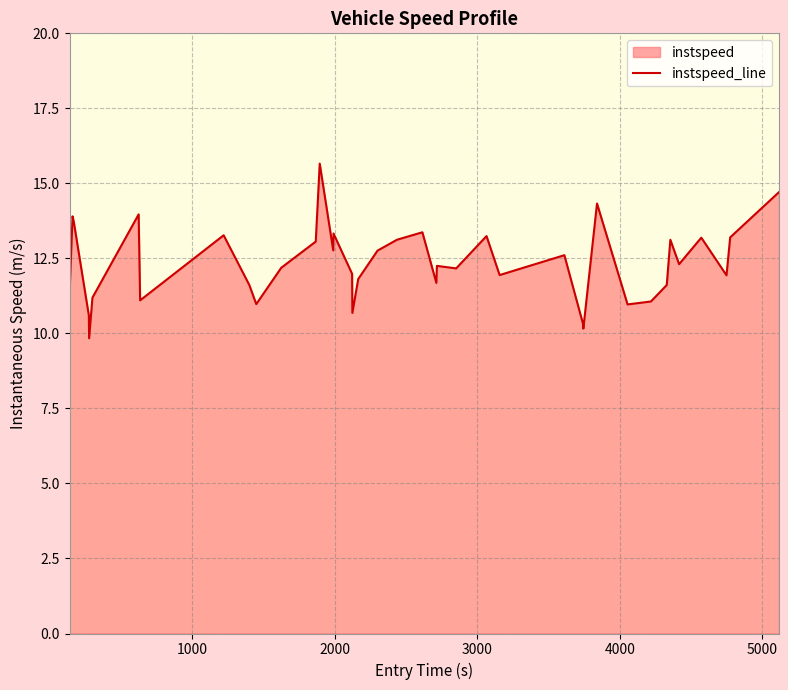

What is the difference between the maximum and minimum values?

5.8